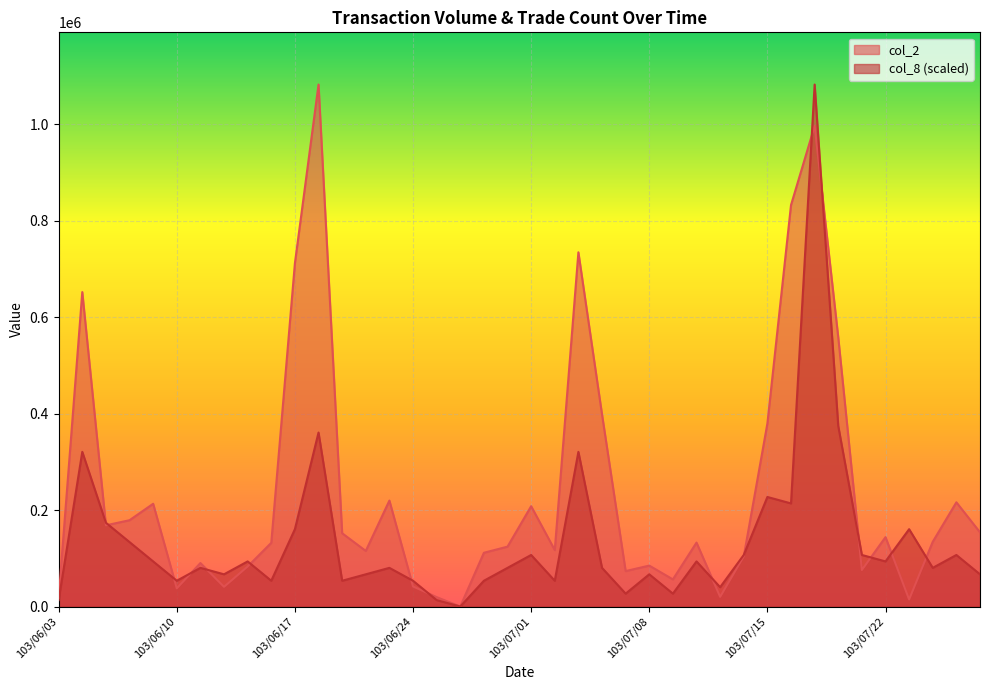

Reading left to right, what are all the values shown in this chart?

col_2: 103/06/03=17400.0	103/06/04=652010.0	103/06/05=168360.0	103/06/06=178950.0	103/06/09=213070.0	103/06/10=37700.0	103/06/11=90150.0	103/06/12=40900.0	103/06/13=83000.0	103/06/16=132090.0	103/06/17=711820.0	103/06/18=1082350.0	103/06/19=151960.0	103/06/20=115230.0	103/06/23=219700.0	103/06/24=41600.0	103/06/25=19500.0	103/06/26=0.0	103/06/27=111470.0	103/06/30=124150.0	103/07/01=208010.0	103/07/02=117000.0	103/07/03=734480.0	103/07/04=398360.0	103/07/07=73500.0	103/07/08=84880.0	103/07/09=56250.0	103/07/10=132560.0	103/07/11=20100.0	103/07/14=103960.0	103/07/15=379520.0	103/07/16=832500.0	103/07/17=996560.0	103/07/18=558050.0	103/07/21=75810.0	103/07/22=143850.0	103/07/24=14700.0	103/07/25=134300.0	103/07/28=216070.0	103/07/29=153850.0
col_8: 103/06/03=13362.3	103/06/04=320696.3	103/06/05=173710.5	103/06/06=133623.5	103/06/09=93536.4	103/06/10=53449.4	103/06/11=80174.1	103/06/12=66811.7	103/06/13=93536.4	103/06/16=53449.4	103/06/17=160348.1	103/06/18=360783.3	103/06/19=53449.4	103/06/20=66811.7	103/06/23=80174.1	103/06/24=53449.4	103/06/25=13362.3	103/06/26=0.0	103/06/27=53449.4	103/06/30=80174.1	103/07/01=106898.8	103/07/02=53449.4	103/07/03=320696.3	103/07/04=80174.1	103/07/07=26724.7	103/07/08=66811.7	103/07/09=26724.7	103/07/10=93536.4	103/07/11=40087.0	103/07/14=106898.8	103/07/15=227159.9	103/07/16=213797.5	103/07/17=1082350.0	103/07/18=374145.7	103/07/21=106898.8	103/07/22=93536.4	103/07/24=160348.1	103/07/25=80174.1	103/07/28=106898.8	103/07/29=66811.7